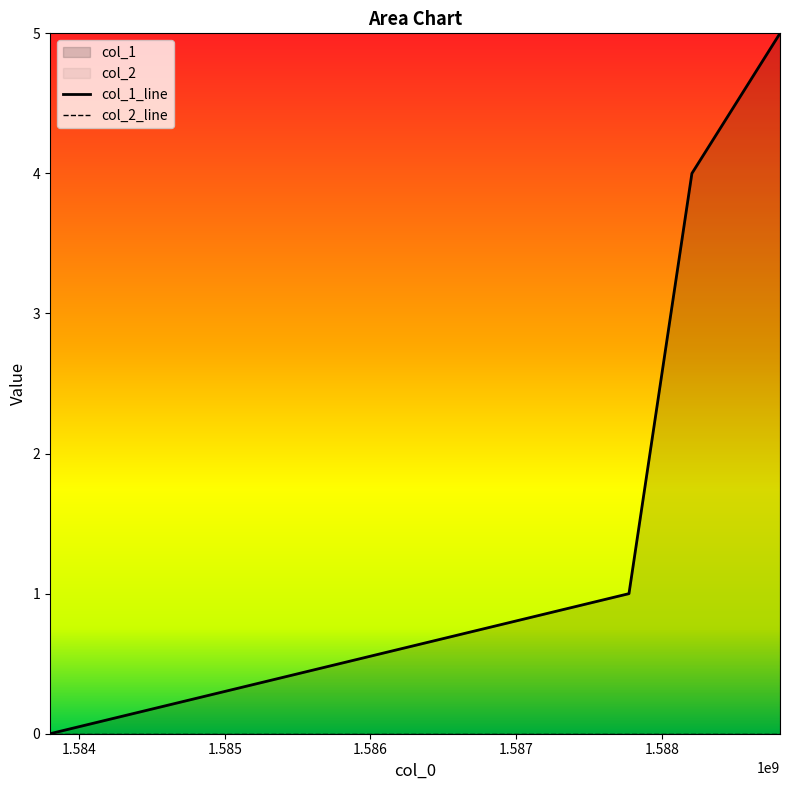

What is the sum of all values?

10